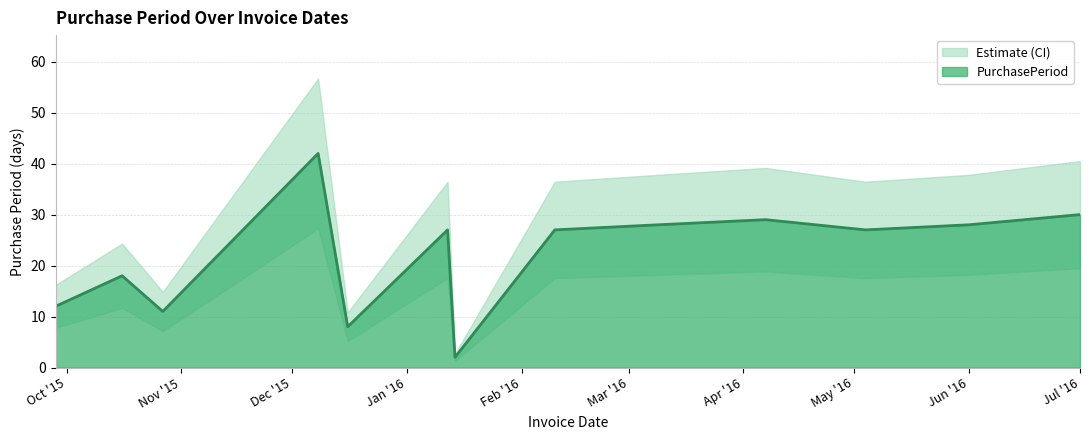

Reading right to left, what are all the values shown in this chart?

30	28	27	29	28	27	2	27	8	42	11	18	12